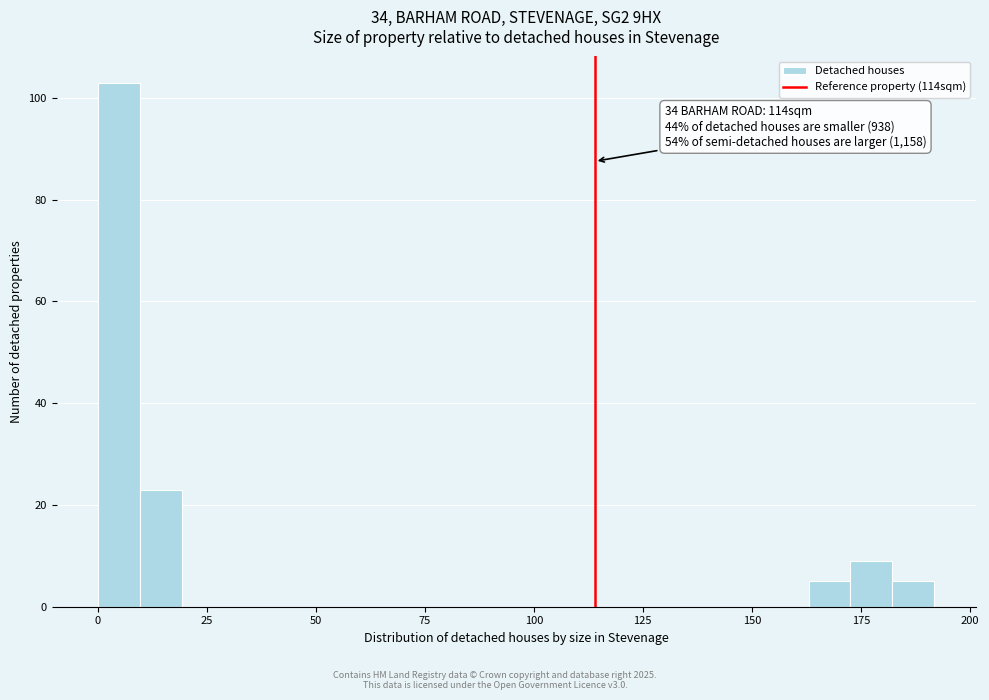

Read against the x-axis, roughly where is the centre of the tallest bar?

5